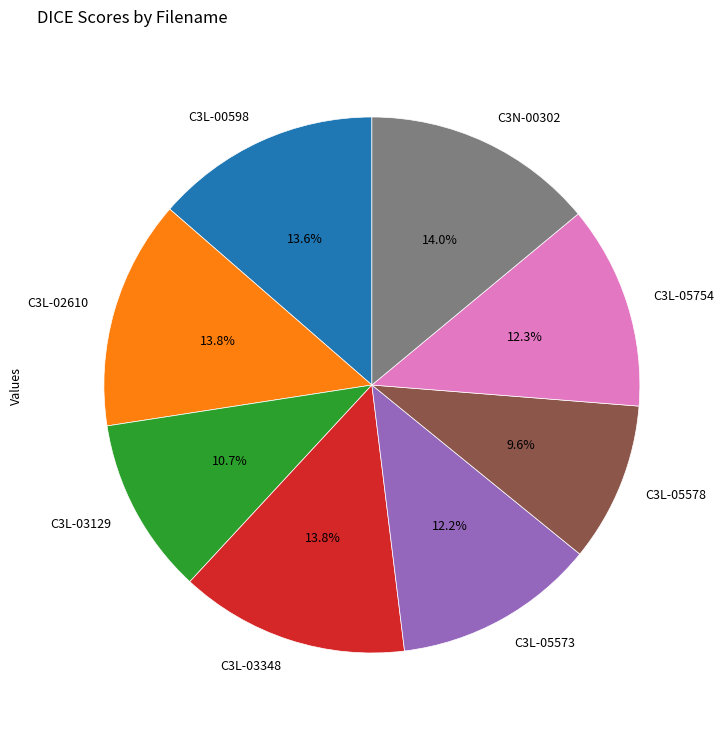

Between C3L-05754 and C3N-00302, which is larger?

C3N-00302